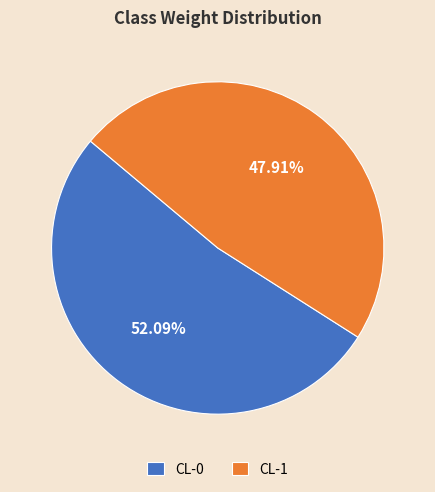

To the nearest percent, what is the difference between the CL-1 and CL-0 slice percentages?

4%